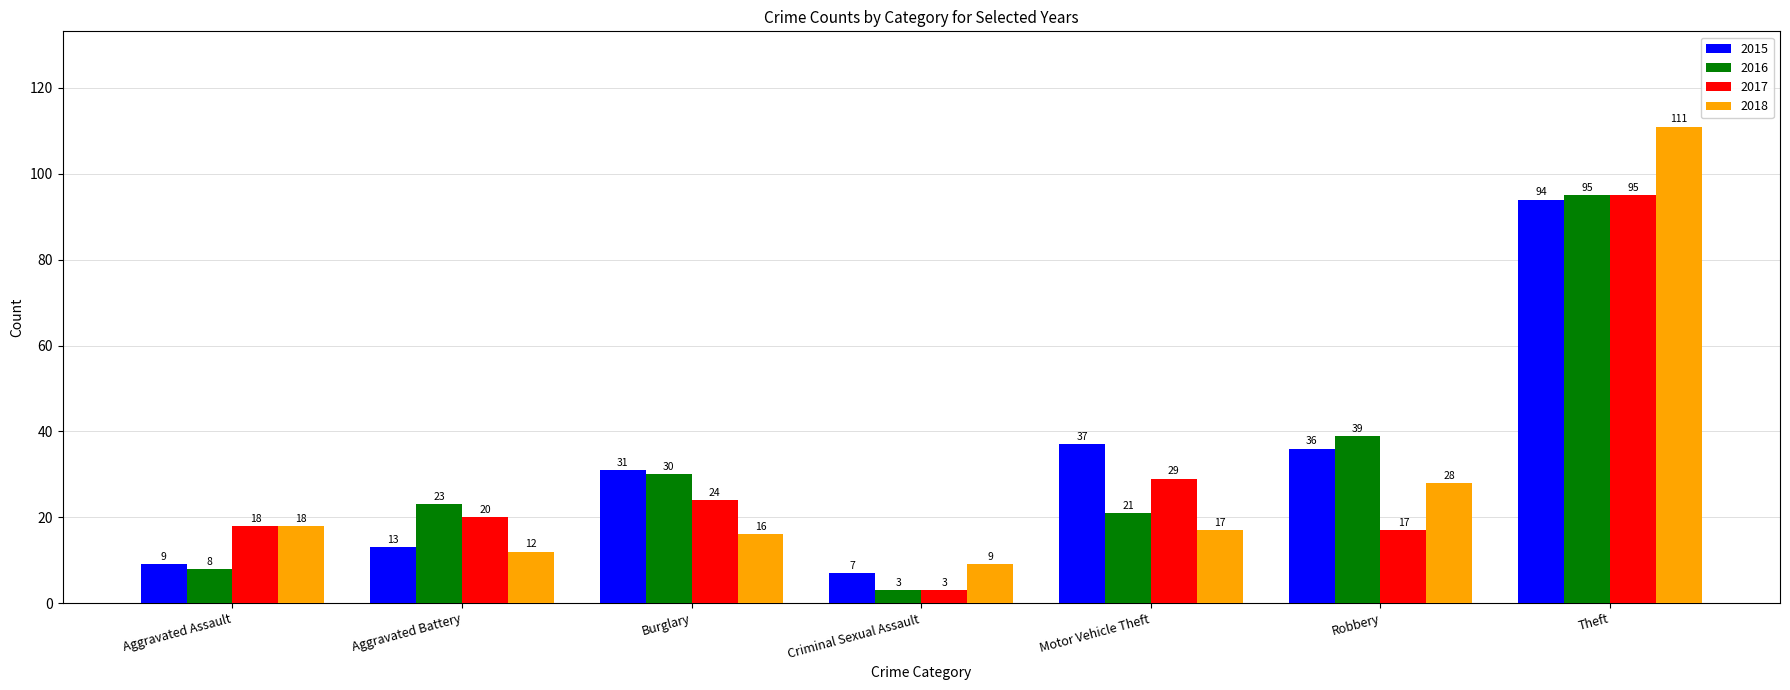

How many groups of bars are there?

7